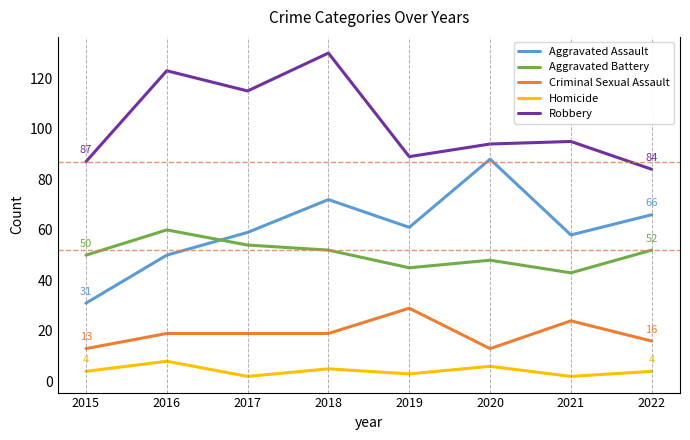

Rank the series by their maximum value, from lowest to highest.

Homicide, Criminal Sexual Assault, Aggravated Battery, Aggravated Assault, Robbery